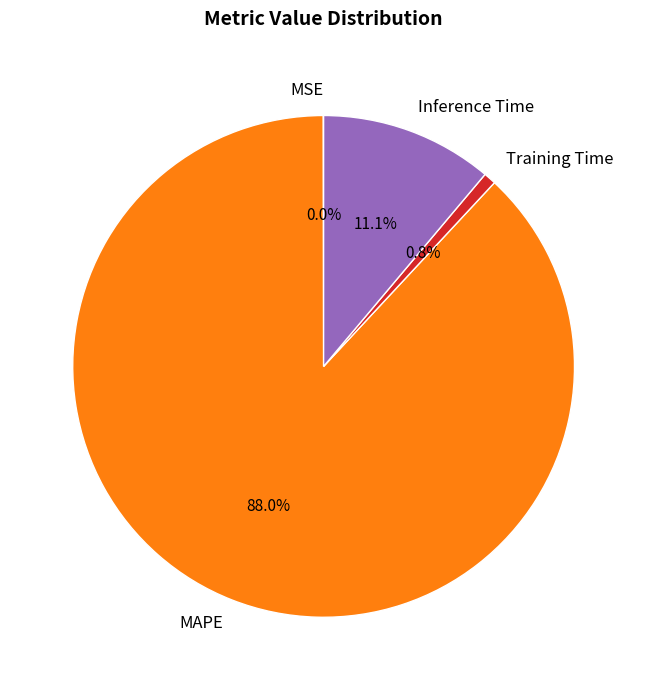

Which slice is the largest?

MAPE